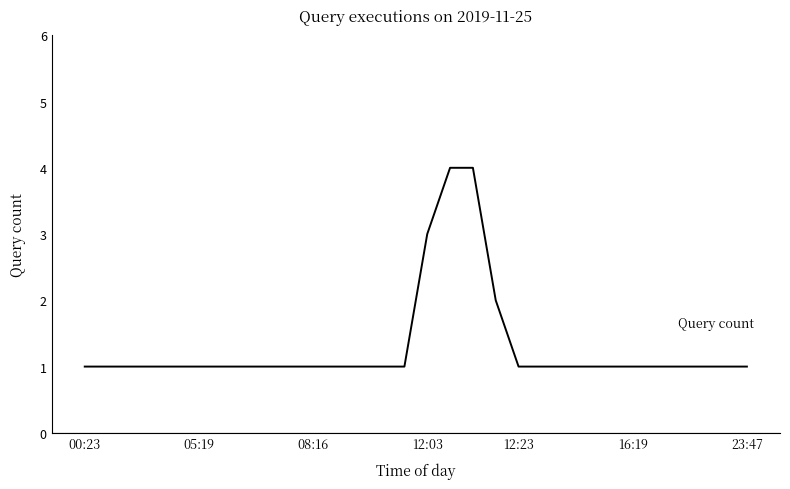

What is the difference between the maximum and minimum values?

3